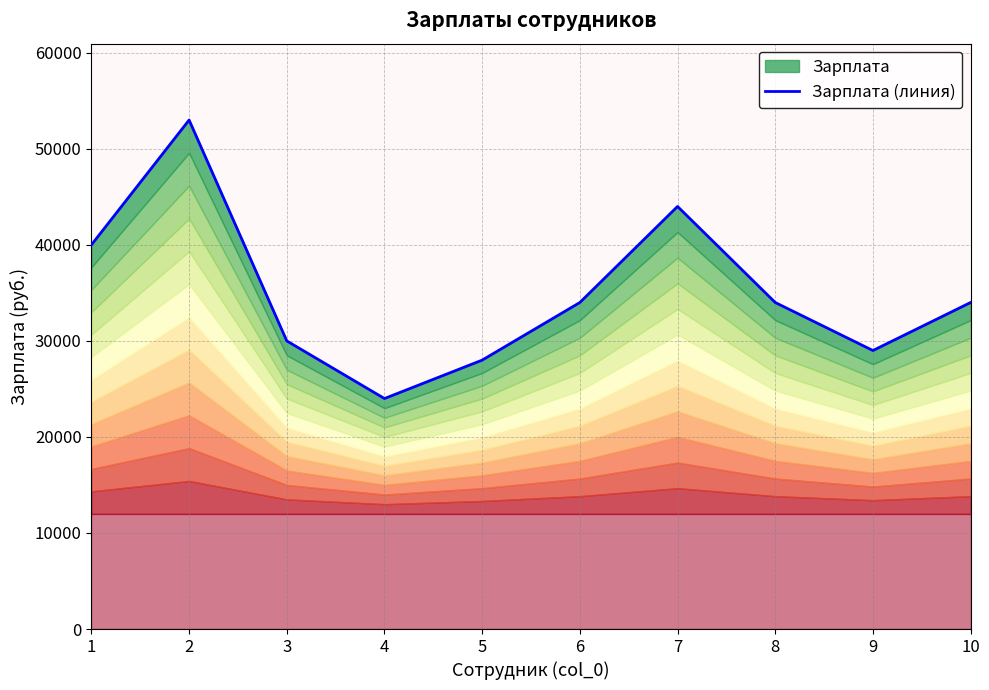

True or false: there are more than 0 points higher than both neighbors.

True